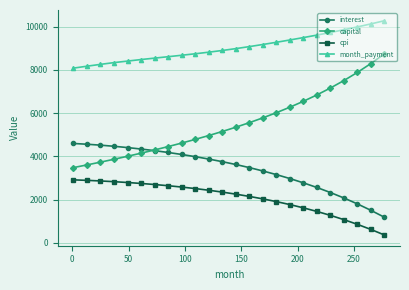

Which series has the largest range (max minus min)?

capital